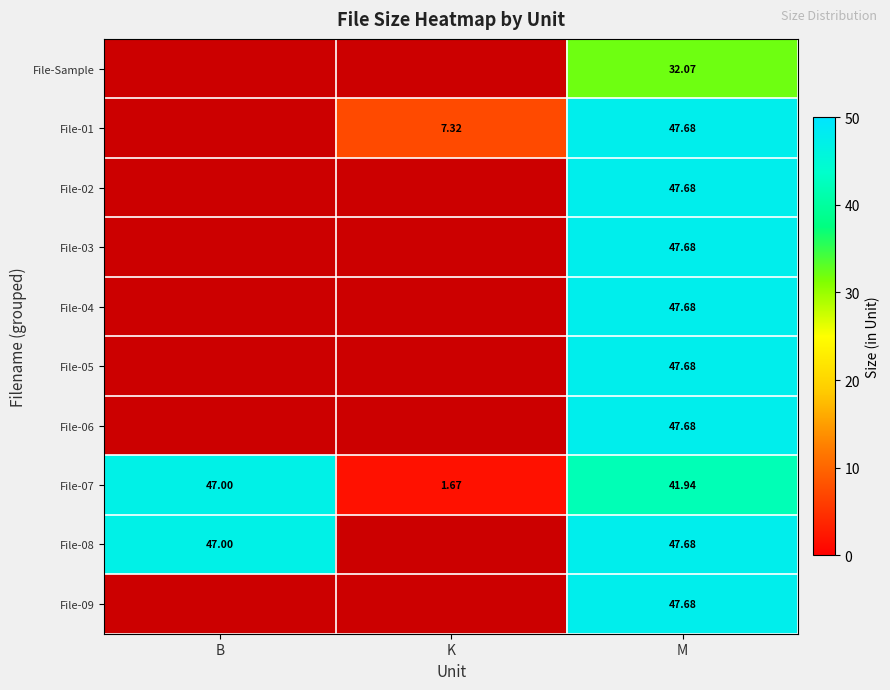

How many categories are shown in the chart?

3